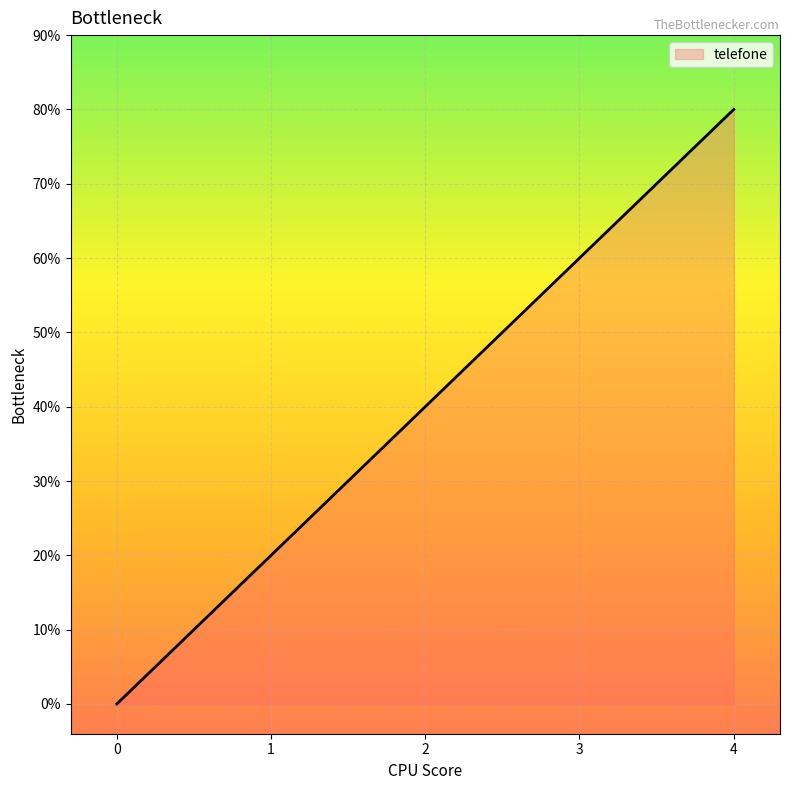

What is the ratio of the value at 1 to the value at 4?

0.2